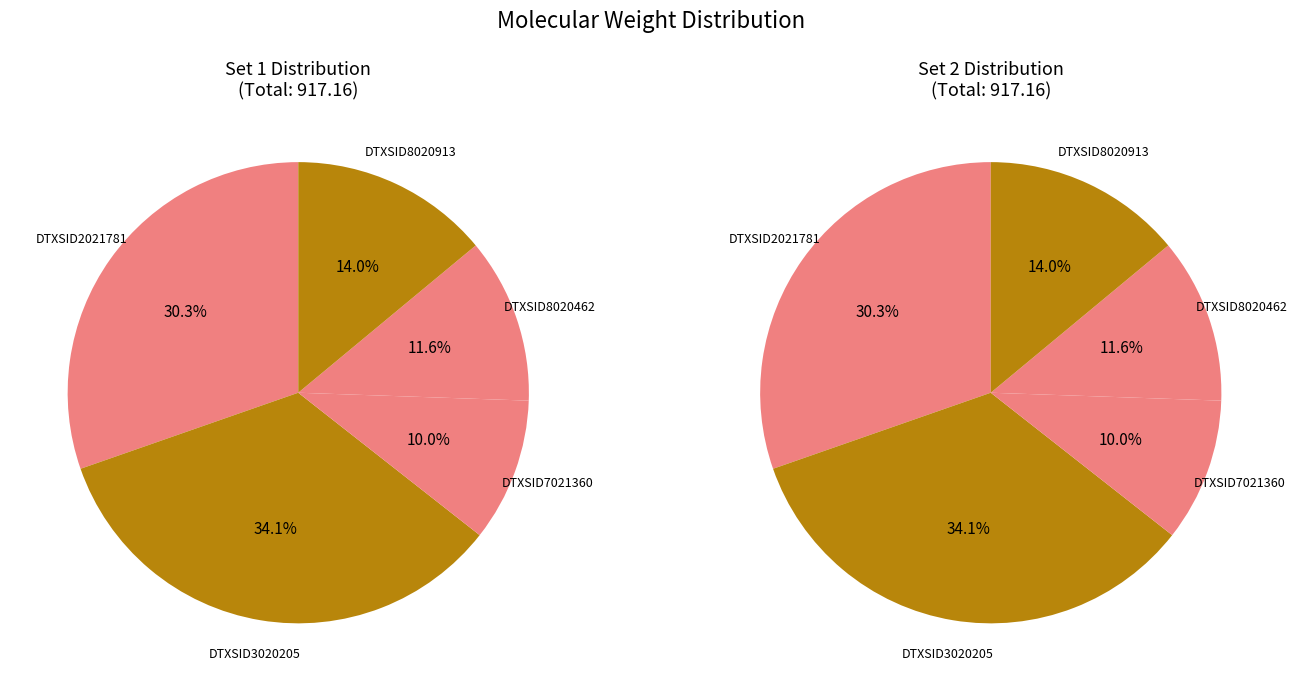

The DTXSID8020462 slice represents 12% of the pie. True or false?

True